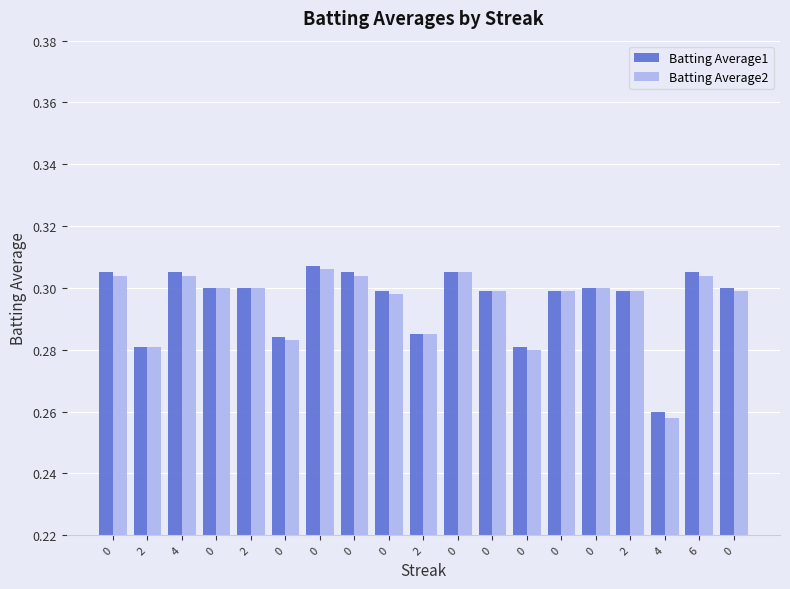

How many distinct data groups are displayed?

2